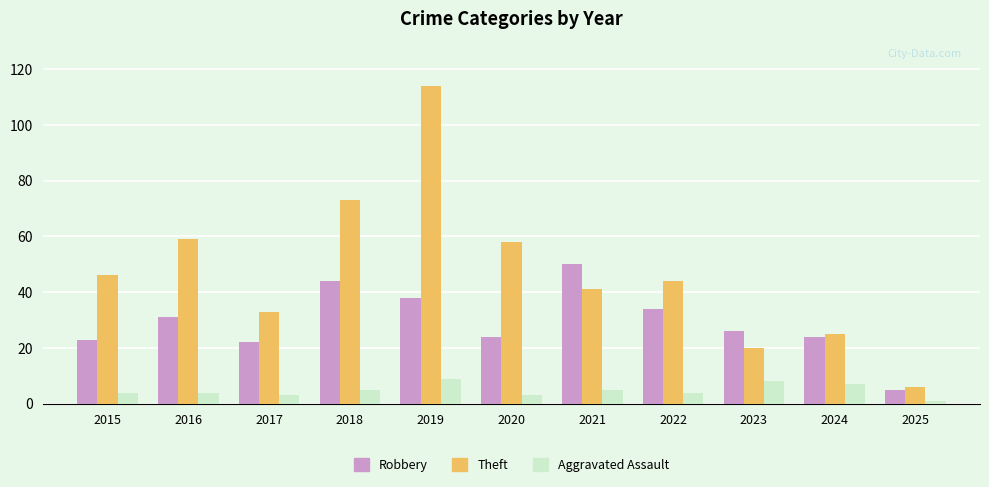

Where is Robbery nearest to the value 27?

2023